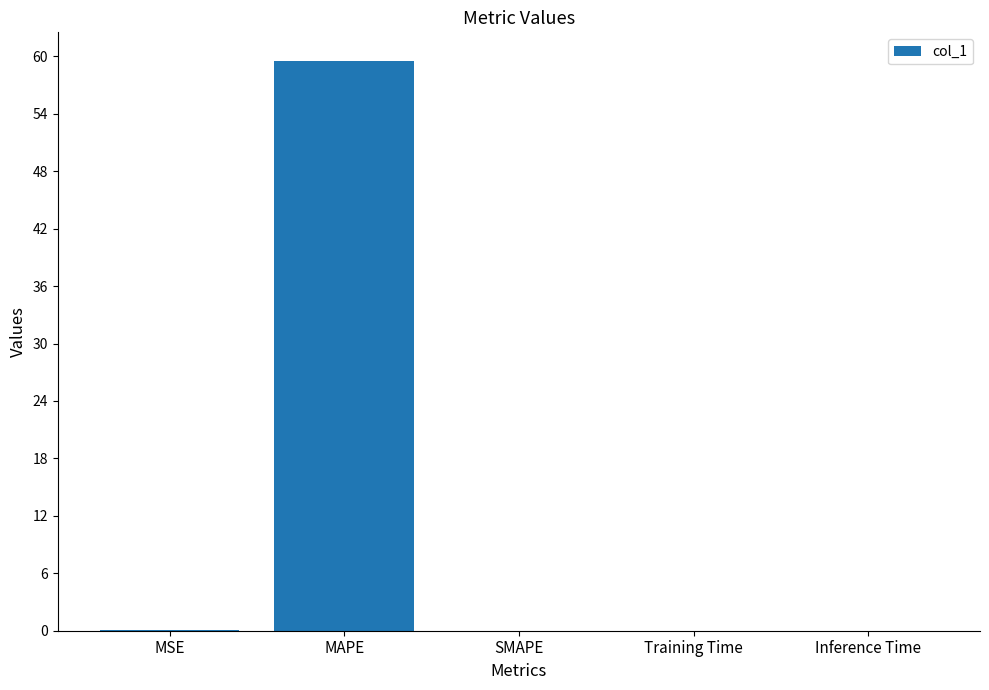

What is the sum of all values?

59.6